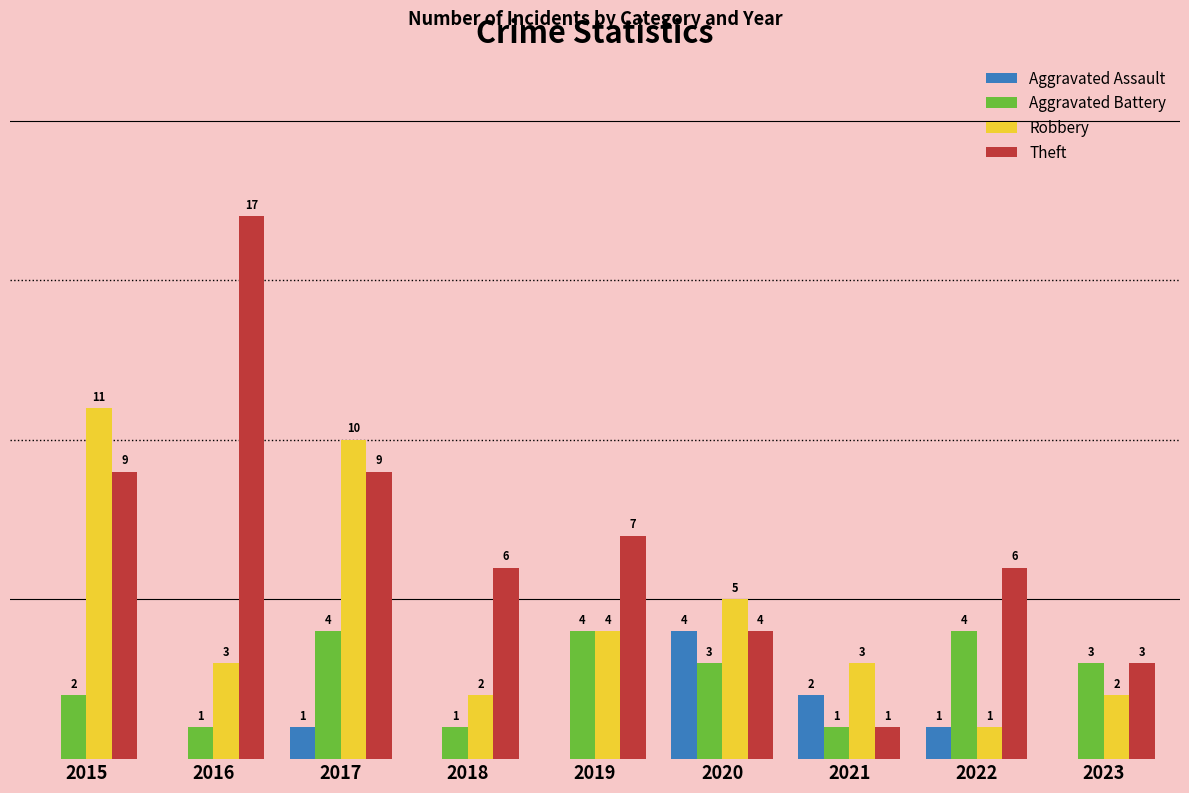

Is the value of Aggravated Assault at 2019 greater than the value of Robbery at 2020?

No